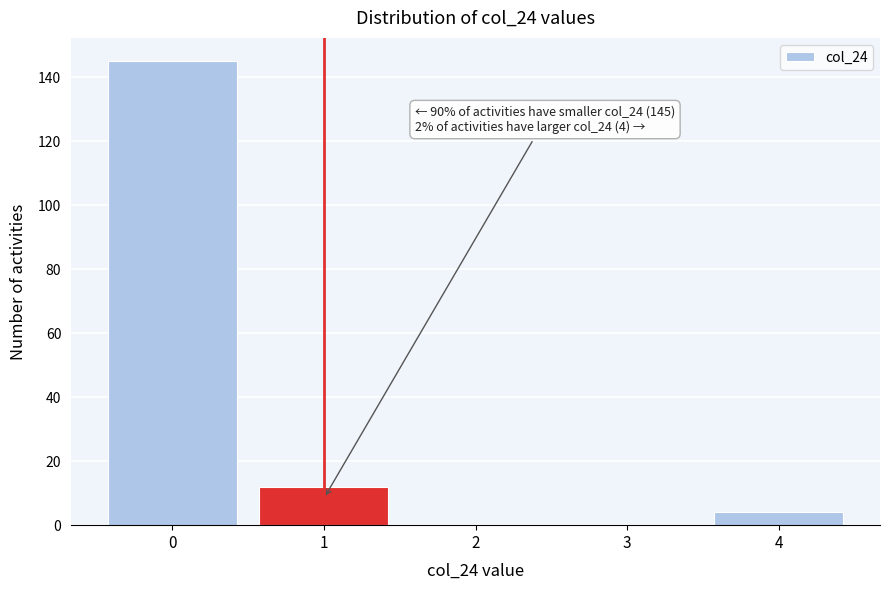

Reading left to right, what are all the values shown in this chart?

0=145	1=12	2=0	3=0	4=4